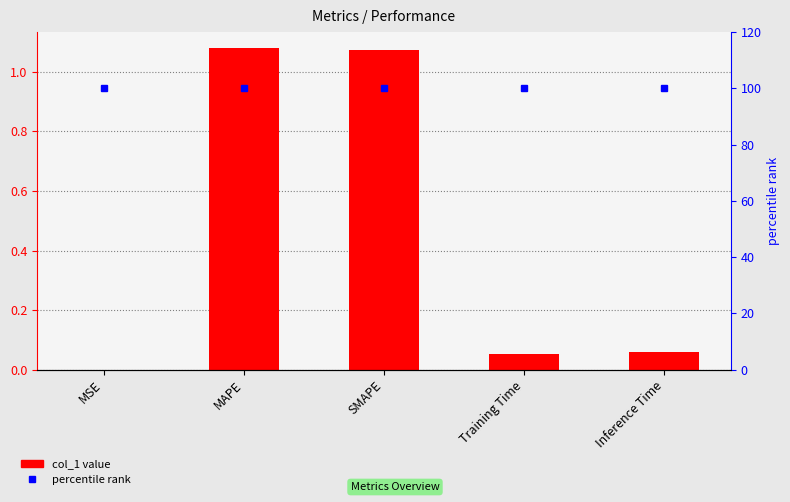

Reading left to right, transcribe all the data shown in this chart.

col_1: 0.0	1.1	1.1	0.1	0.1
percentile rank: 100.0	100.0	100.0	100.0	100.0